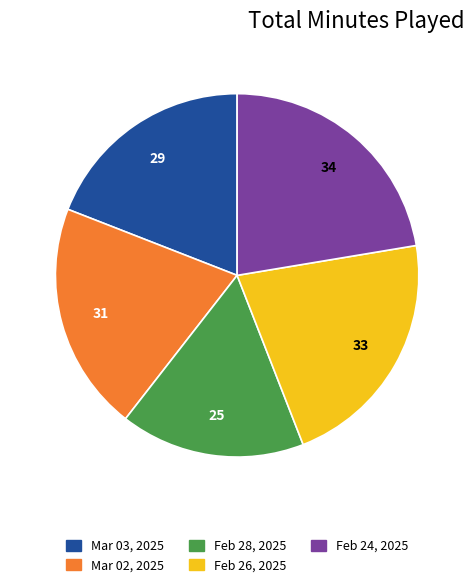

Which category has the smallest portion of the pie?

Feb 28, 2025